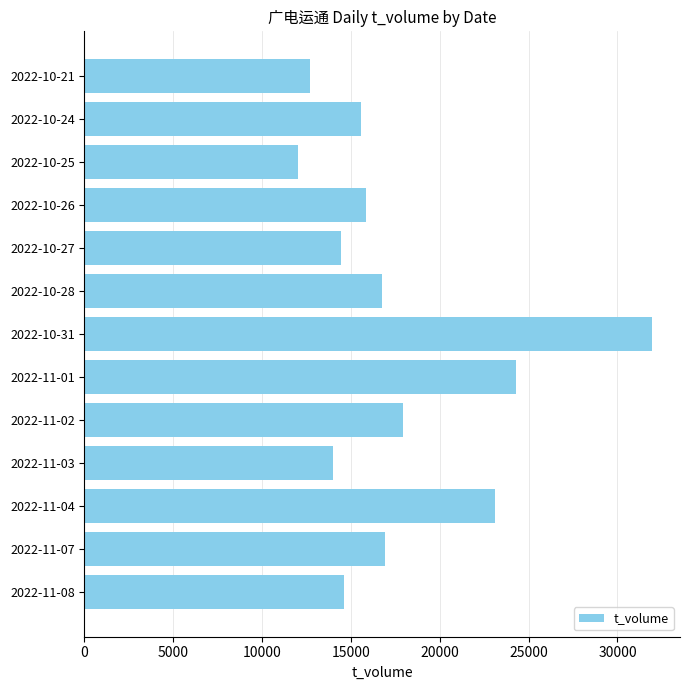

The value at 2022-10-25 is 12033. True or false?

True